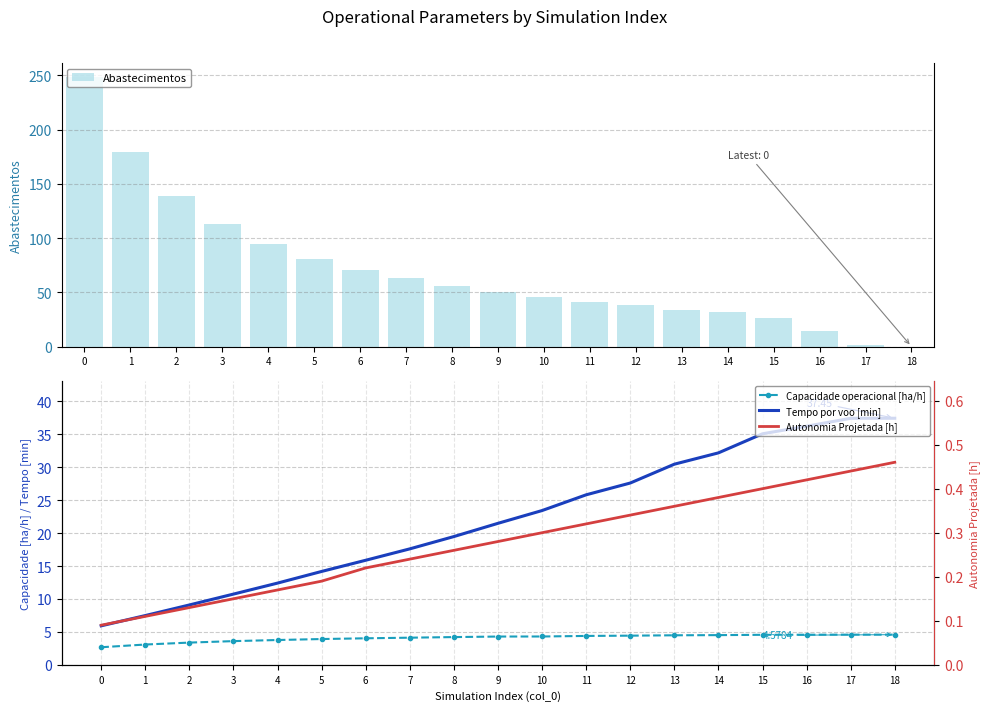

What is the highest value of the Abastecimentos series?

249